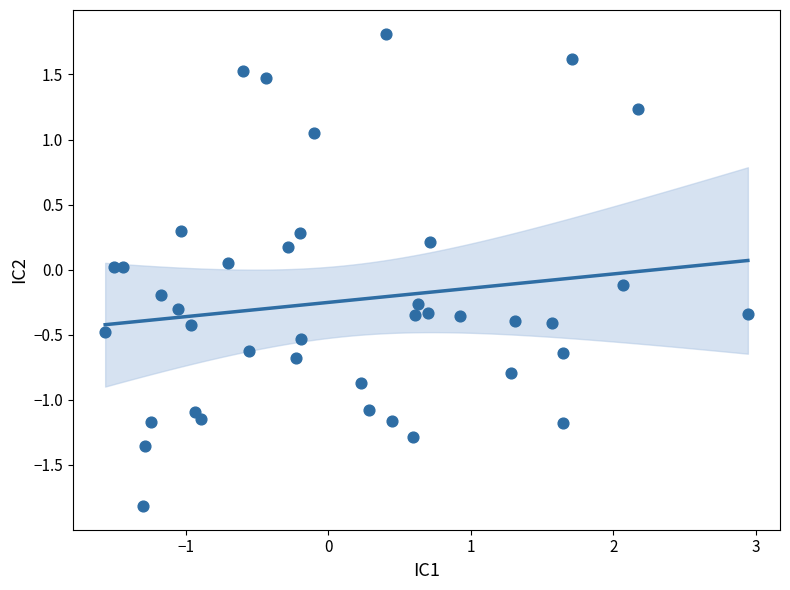

What is the range of Y values (max minus min)?

3.6